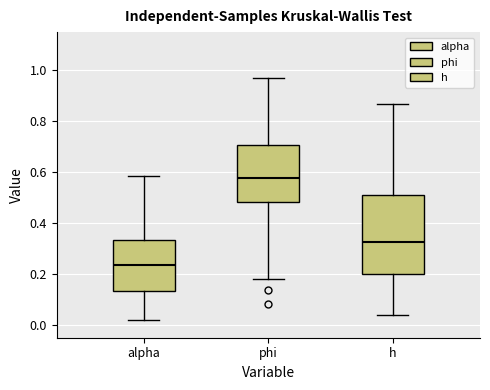

Reading left to right, read every box against the y-axis: the position of its median line, the range the box covers, and the ends of its whiskers. The values are not printed on the chart, so give them approximately, as read against the axis.

alpha: median 0.24, box 0.14 to 0.34, whiskers 0.02 to 0.58
phi: median 0.58, box 0.48 to 0.70, whiskers 0.18 to 0.96
h: median 0.32, box 0.20 to 0.52, whiskers 0.04 to 0.86